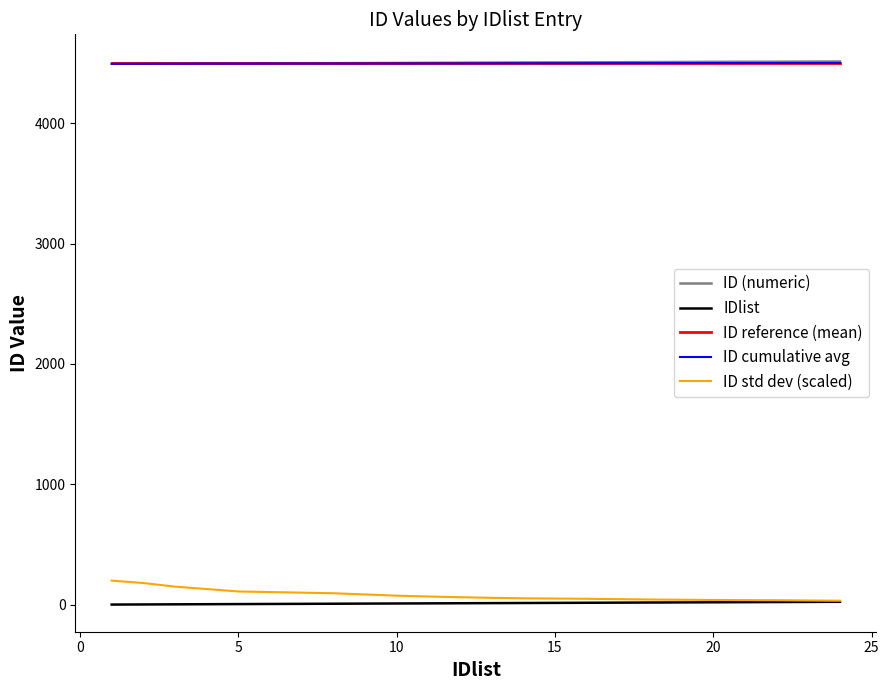

True or false: IDlist and ID (numeric) cross at least once.

False